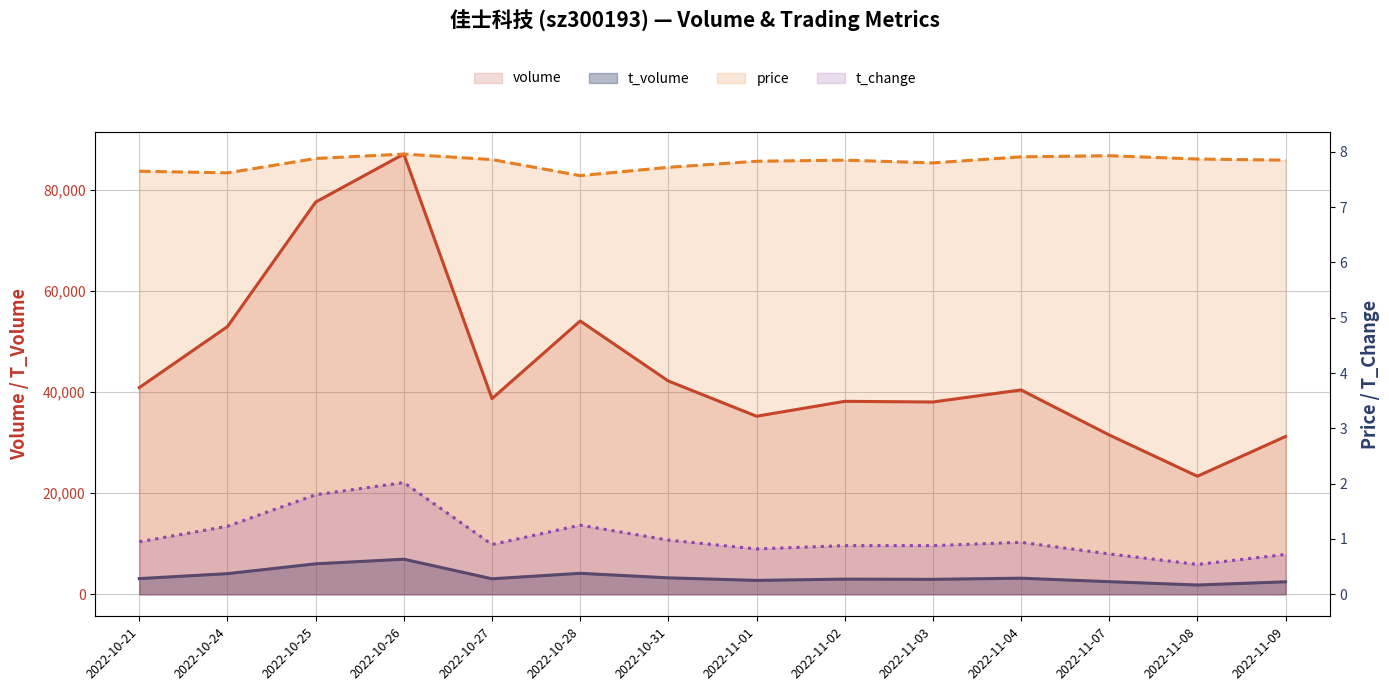

In t_volume, how many points are higher than both neighbors (excluding endpoints)?

4